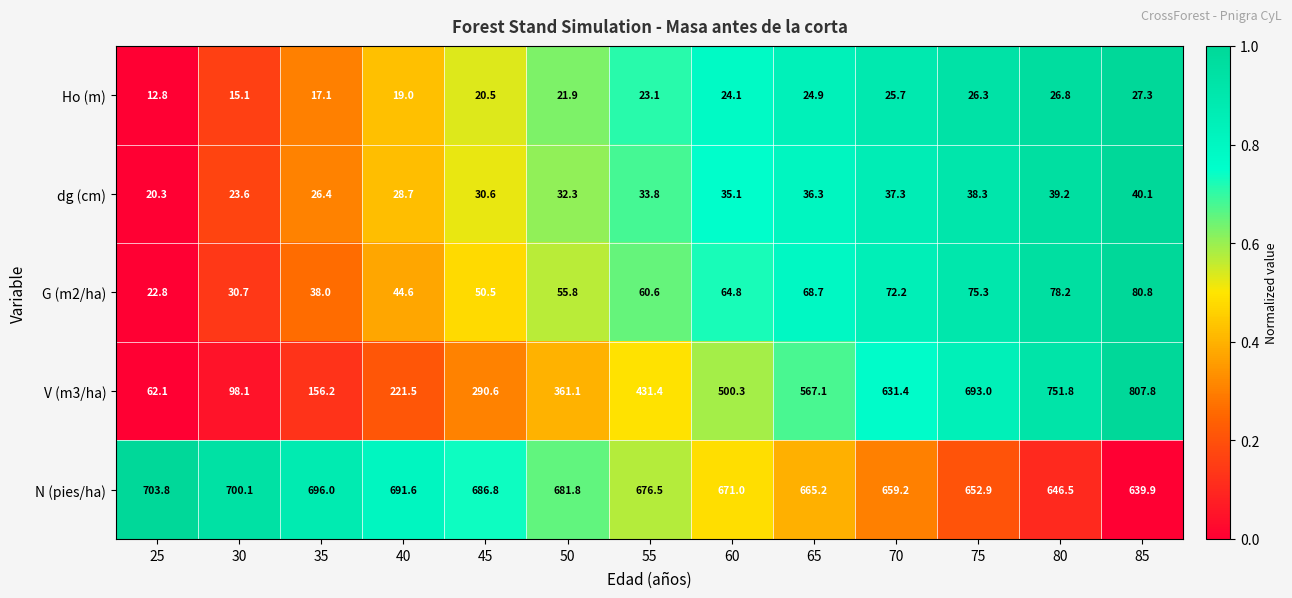

How many series are shown in this chart?

5